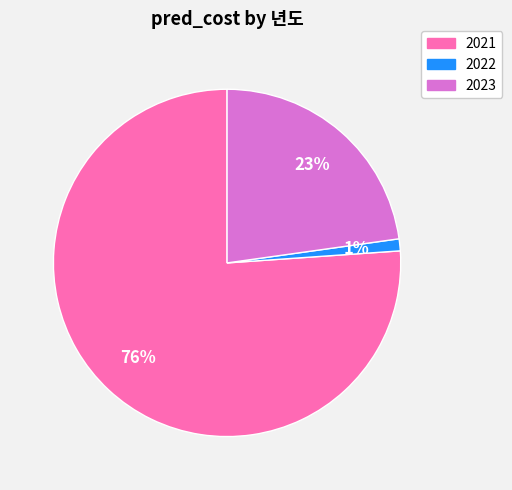

What is the smallest slice in the pie chart?

2022